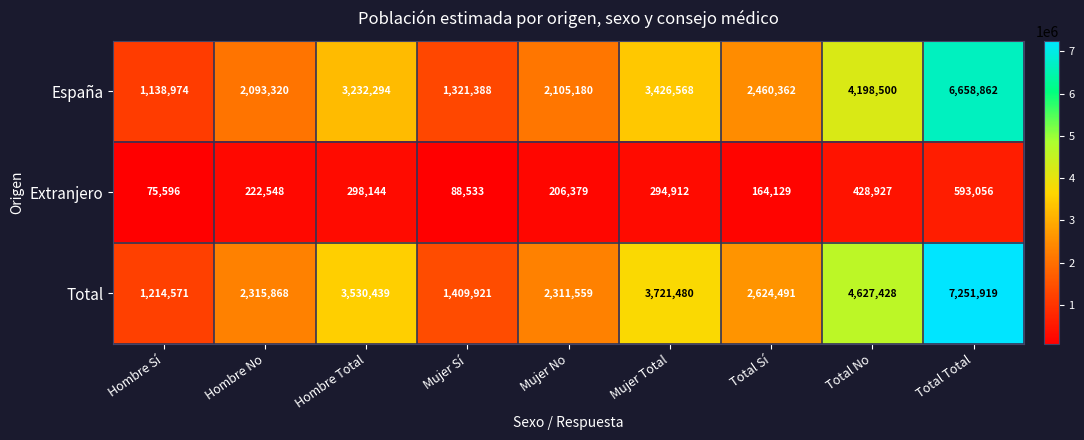

Reading left to right, list all the values displayed in this chart.

España: Hombre Sí=1138974	Hombre No=2093320	Hombre Total=3232294	Mujer Sí=1321388	Mujer No=2105180	Mujer Total=3426568	Total Sí=2460362	Total No=4198500	Total Total=6658862
Extranjero: Hombre Sí=75596	Hombre No=222548	Hombre Total=298144	Mujer Sí=88533	Mujer No=206379	Mujer Total=294912	Total Sí=164129	Total No=428927	Total Total=593056
Total: Hombre Sí=1214571	Hombre No=2315868	Hombre Total=3530439	Mujer Sí=1409921	Mujer No=2311559	Mujer Total=3721480	Total Sí=2624491	Total No=4627428	Total Total=7251919